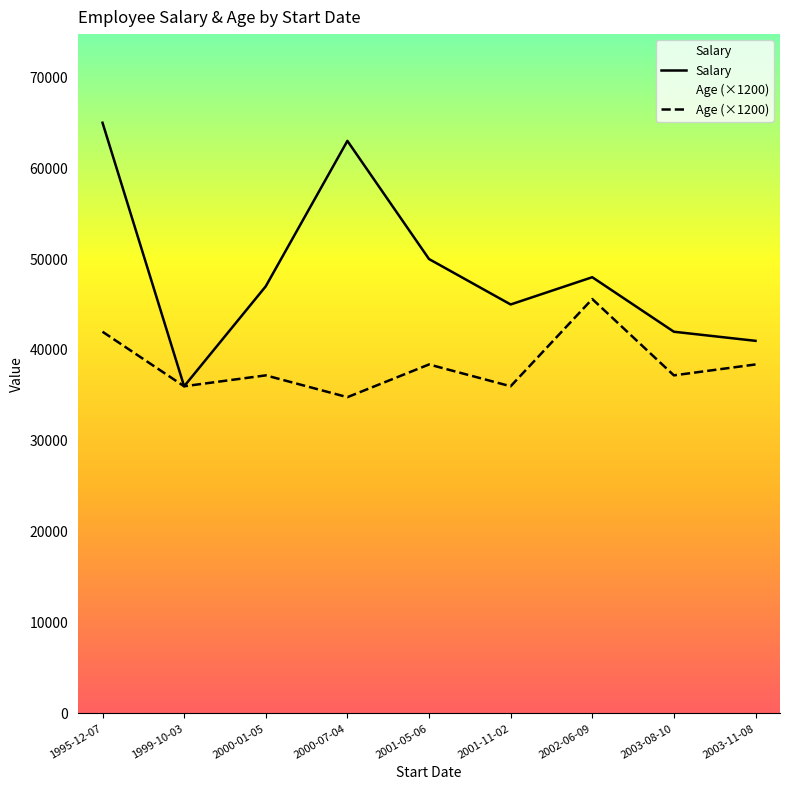

At which label does Age reach its peak?

2002-06-09